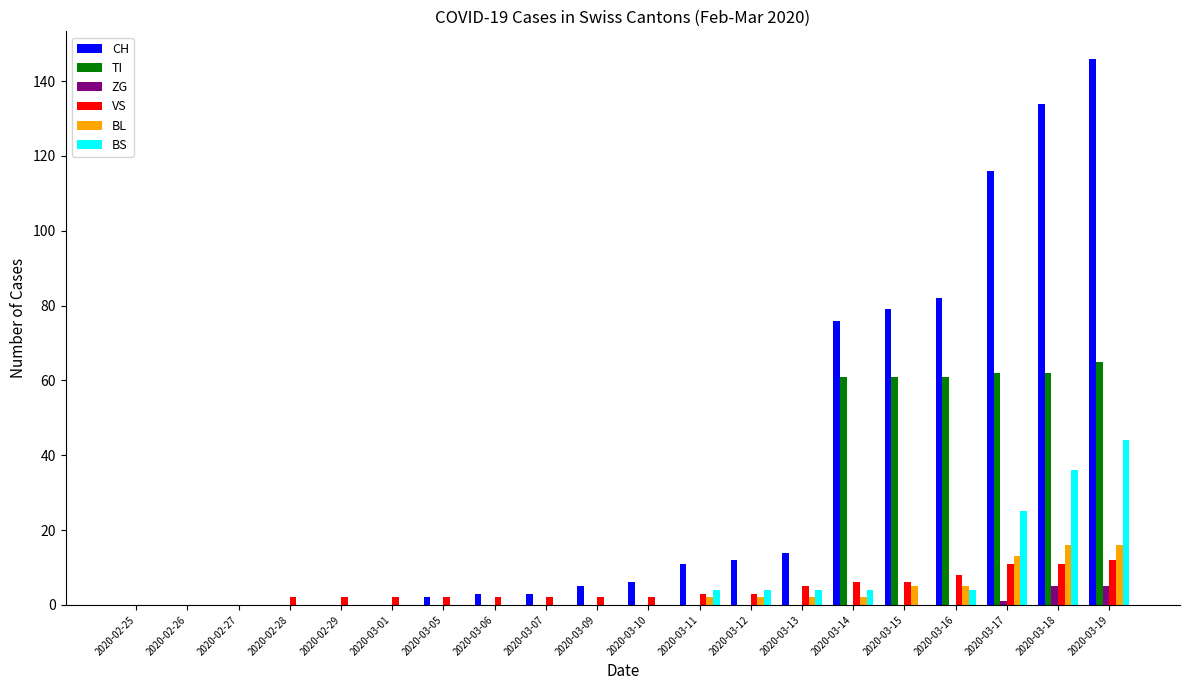

Is the value of VS at 2020-03-17 greater than the value of BL at 2020-02-28?

Yes